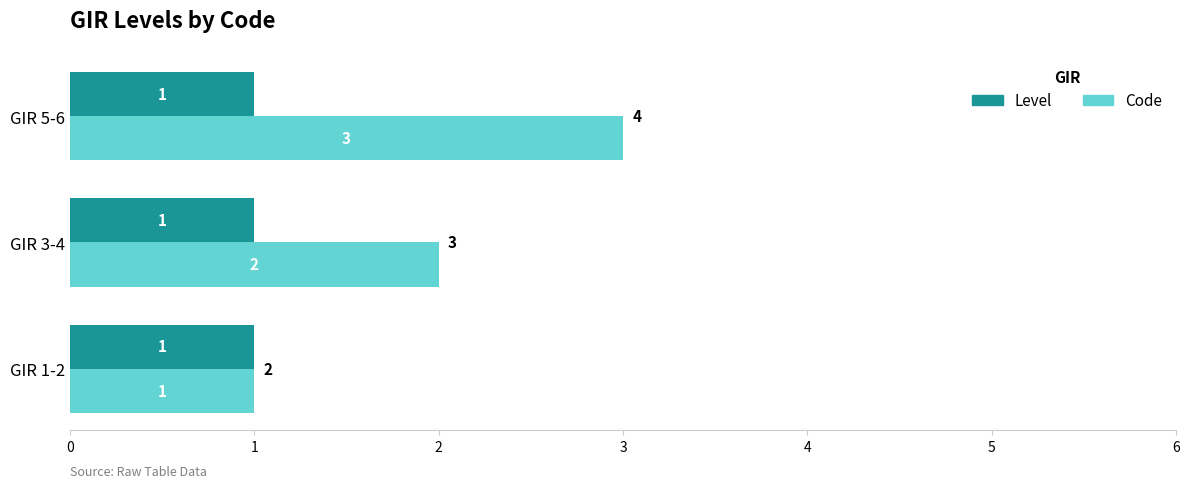

The Code series shows 5 at GIR 5-6. True or false?

False